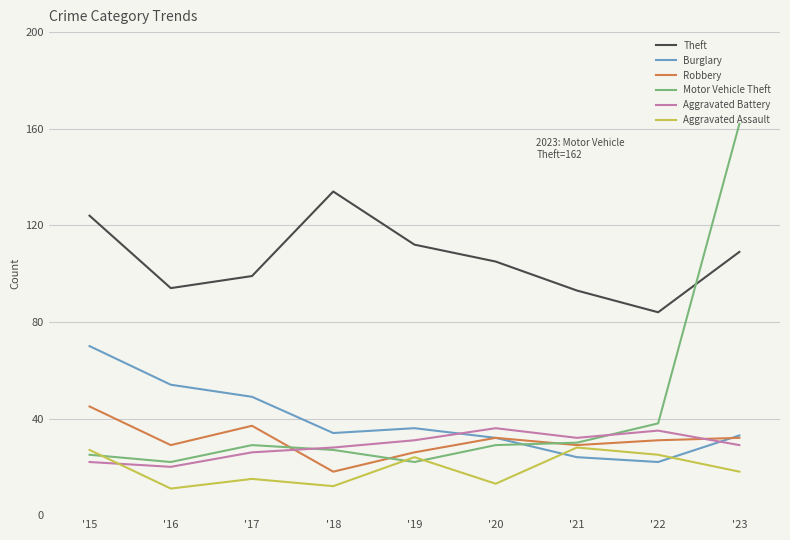

Is it true that Theft equals 141 at '16?

False